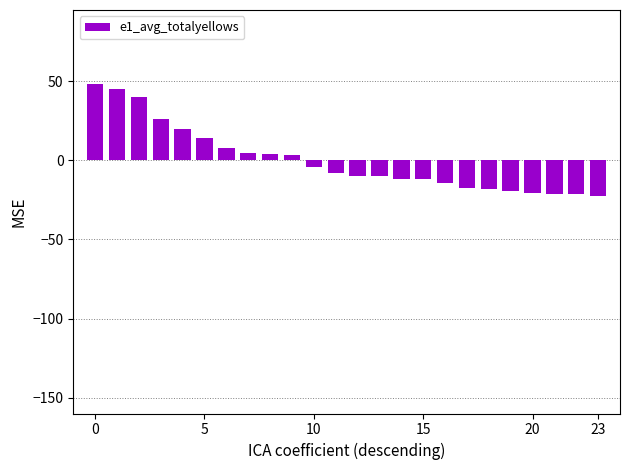

What is the value of the 3rd bar from the left?

39.9